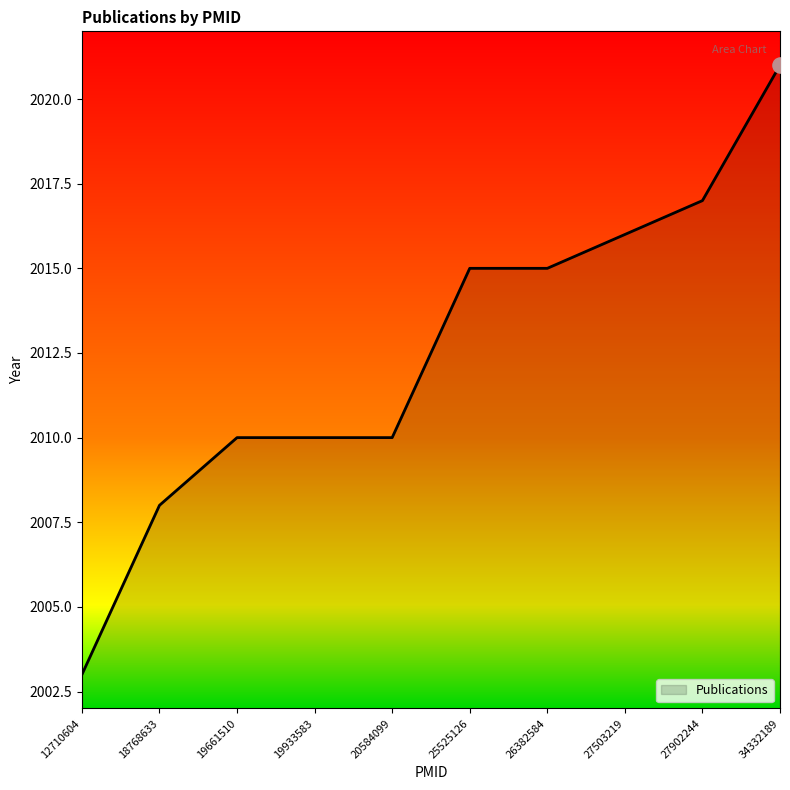

What is the change in value from 27902244 to 34332189?

+4